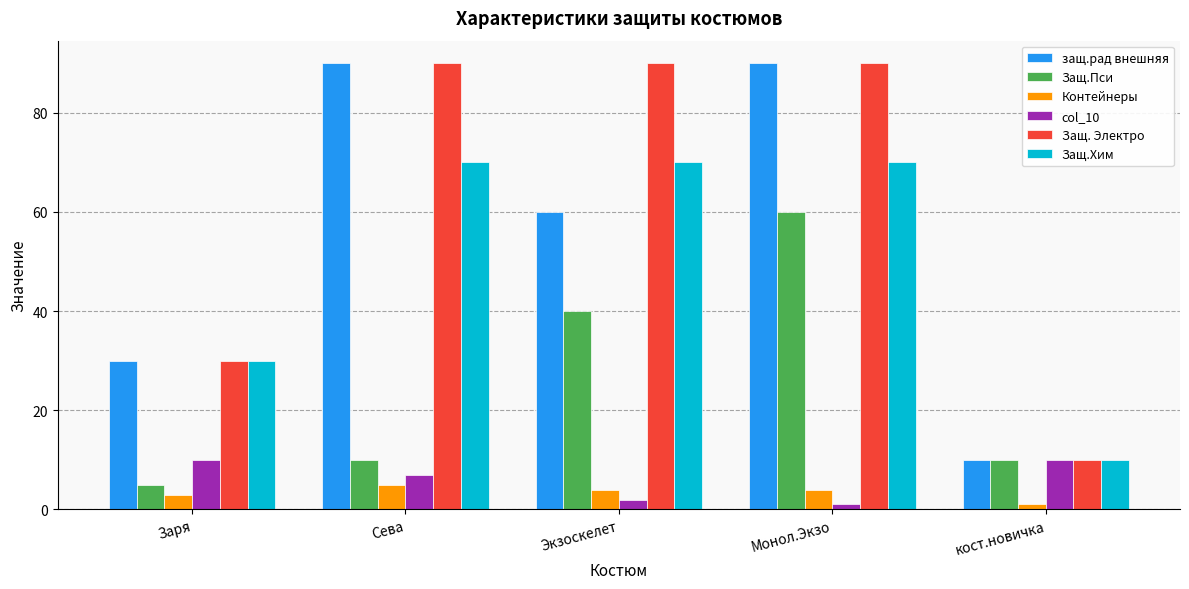

Are the bars grouped side by side (vs. stacked)?

Yes